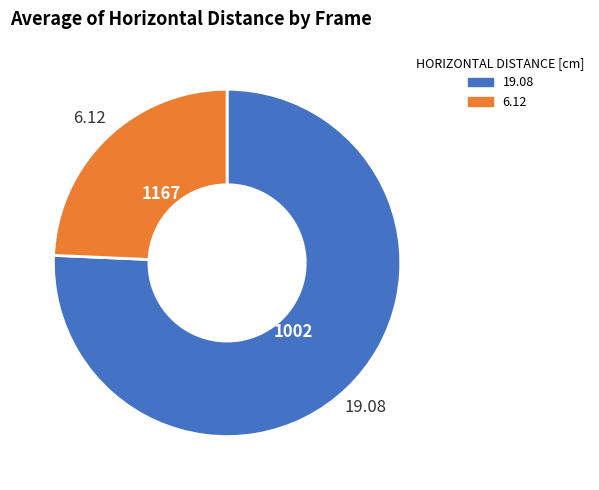

Is there a majority slice in this chart?

Yes